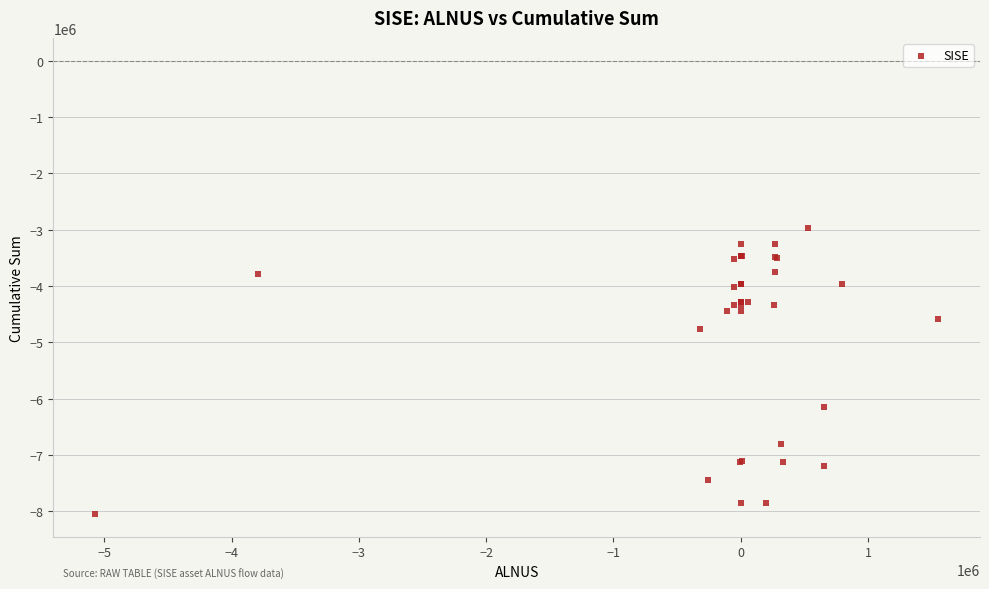

What Y value in the scatter plot is closest to -5515894?

-6143133.8